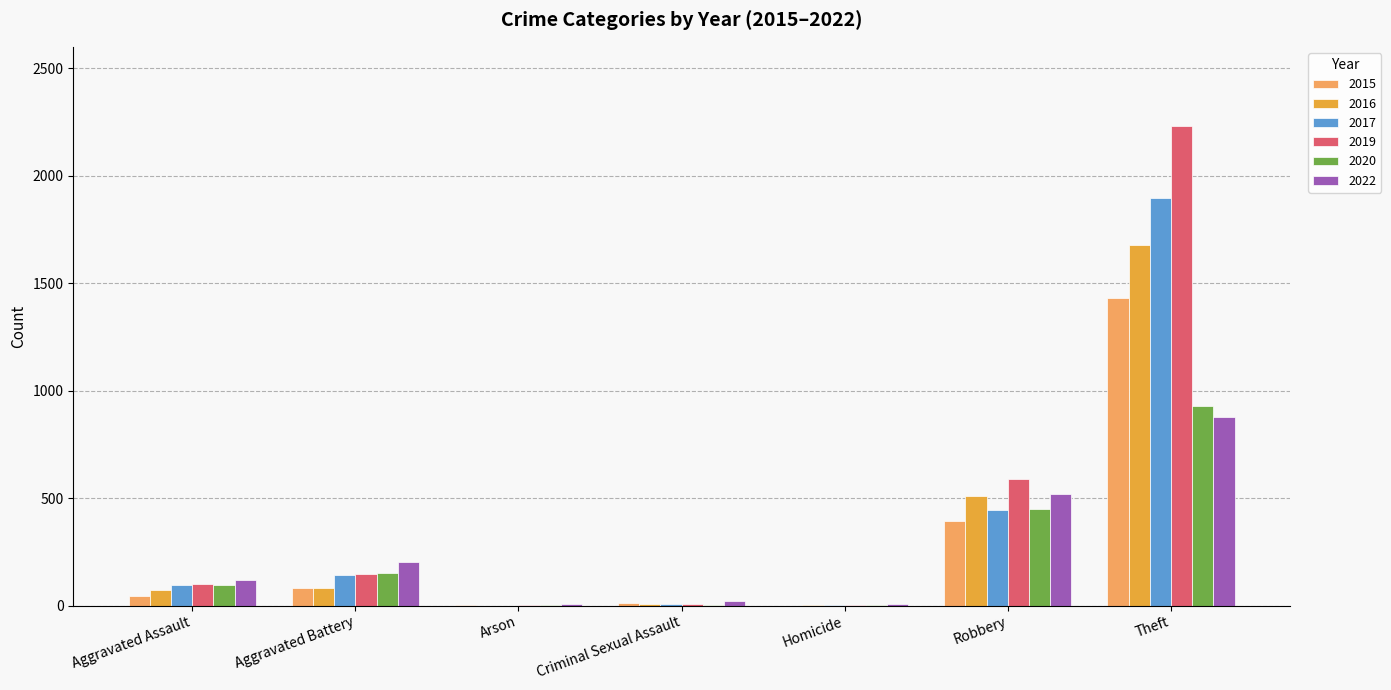

What is the sum of all 2017 values?

2588